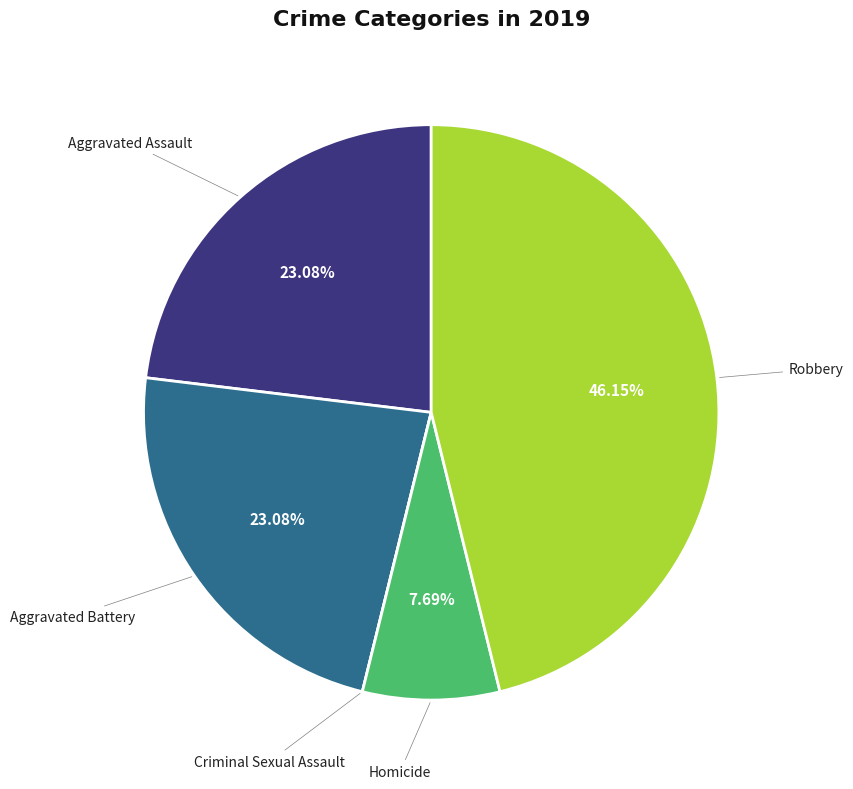

Is there any slice that represents more than half of the pie?

No